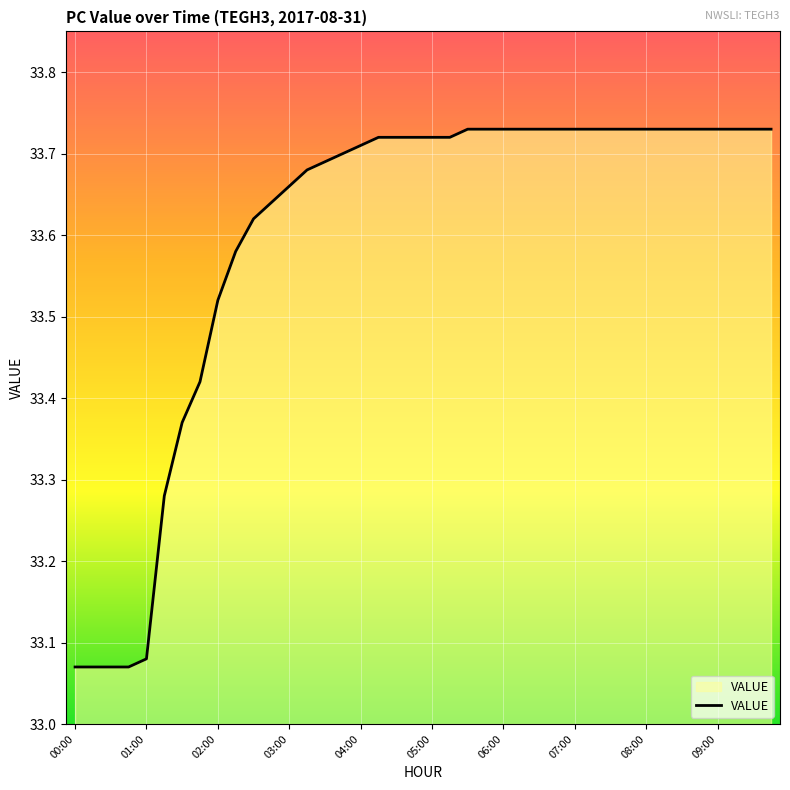

What is the difference between the maximum and minimum values?

0.7